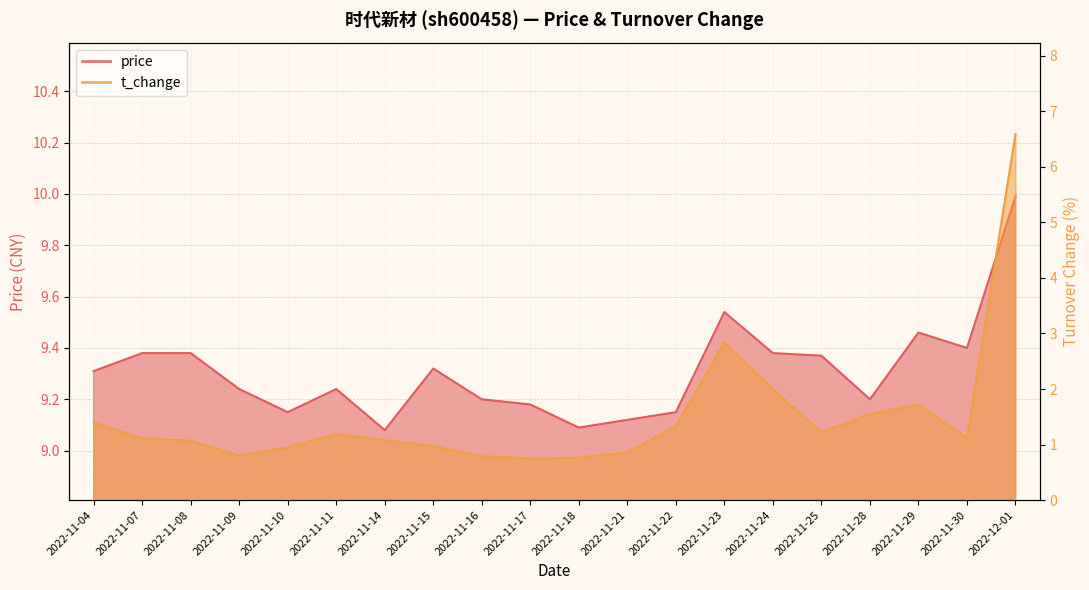

True or false: t_change and price intersect in this chart.

False